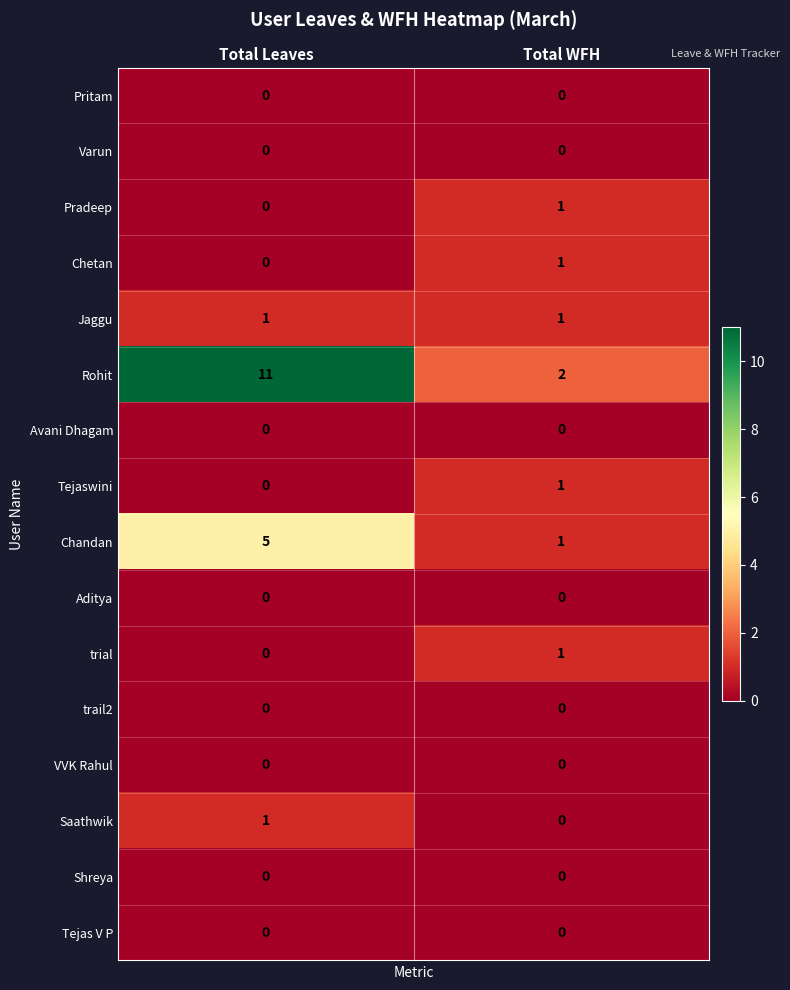

Count the number of categories in the chart.

2